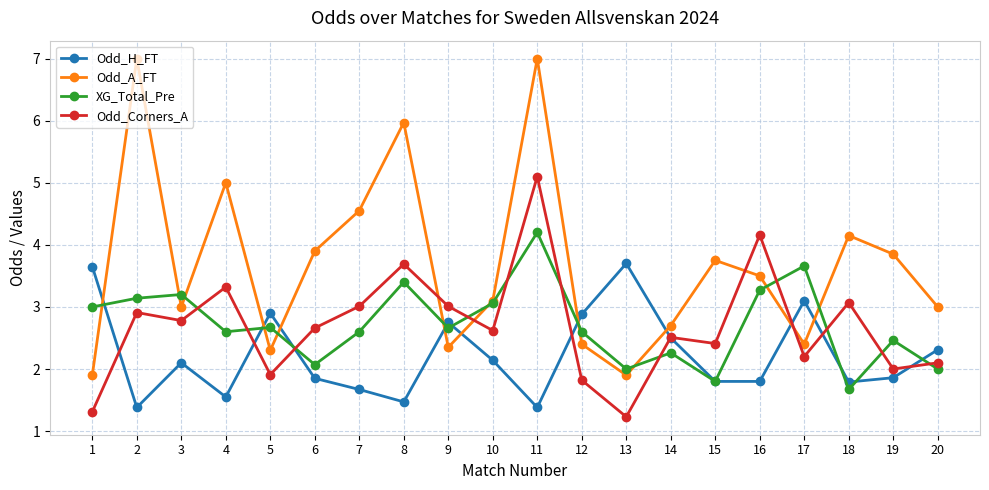

What is the highest value of the Odd_Corners_A series?

5.1